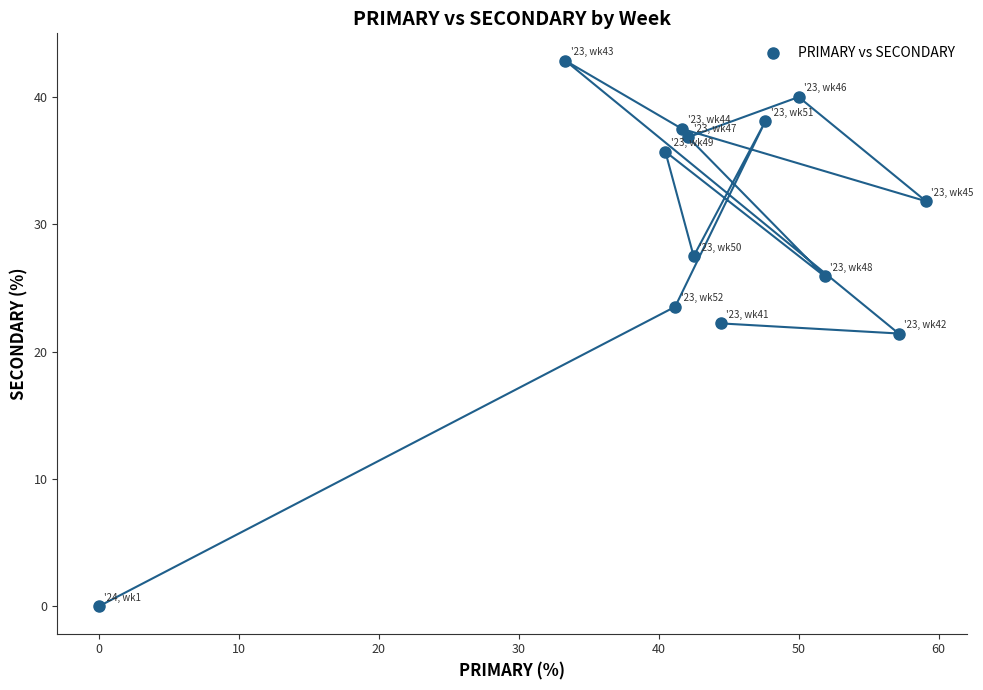

What is the range of Y values (max minus min)?

42.9